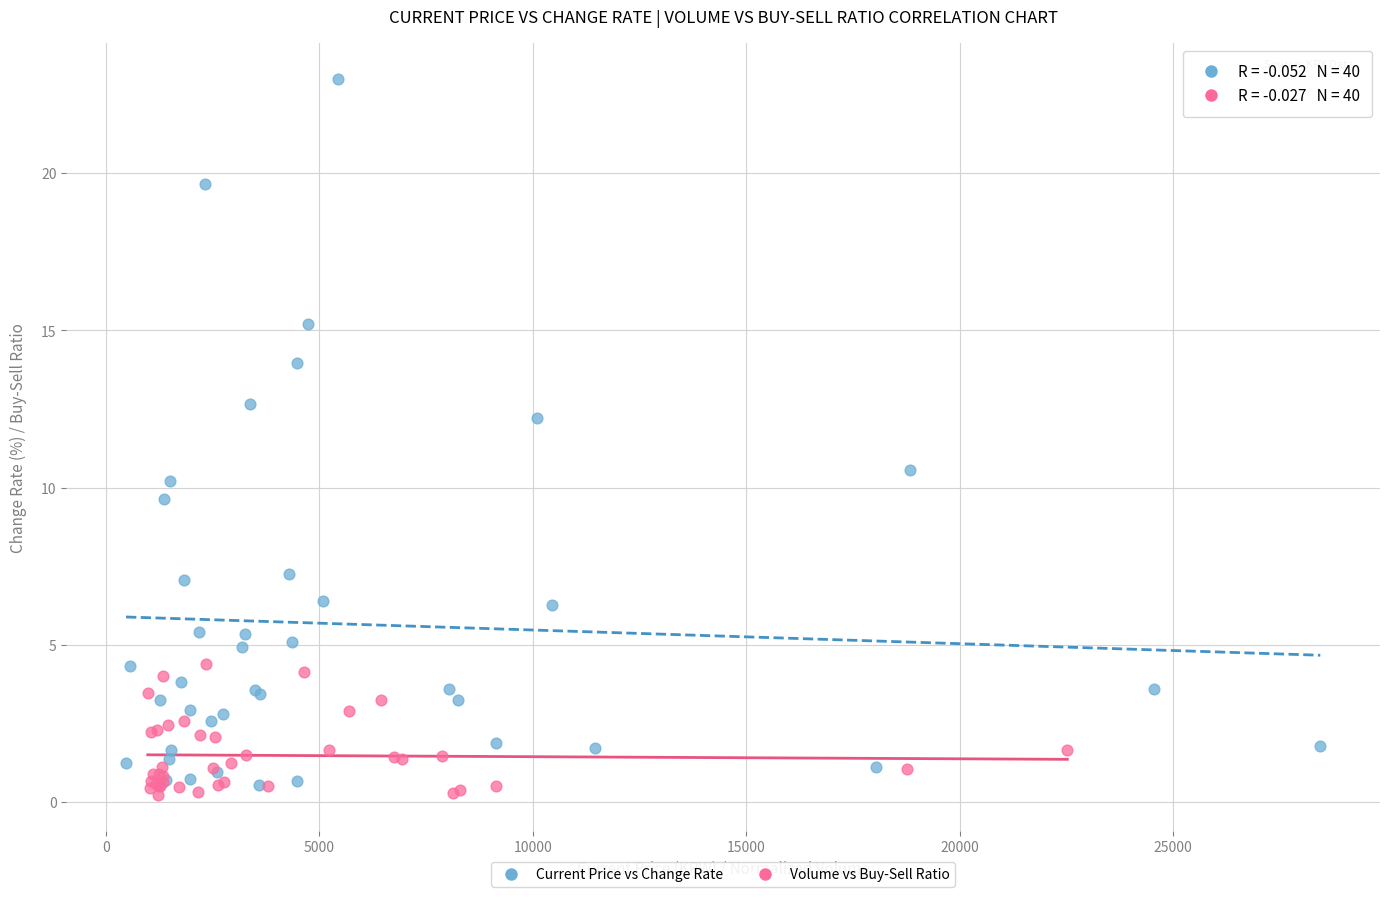

Which series has the largest Y range (max minus min)?

Current Price vs Change Rate